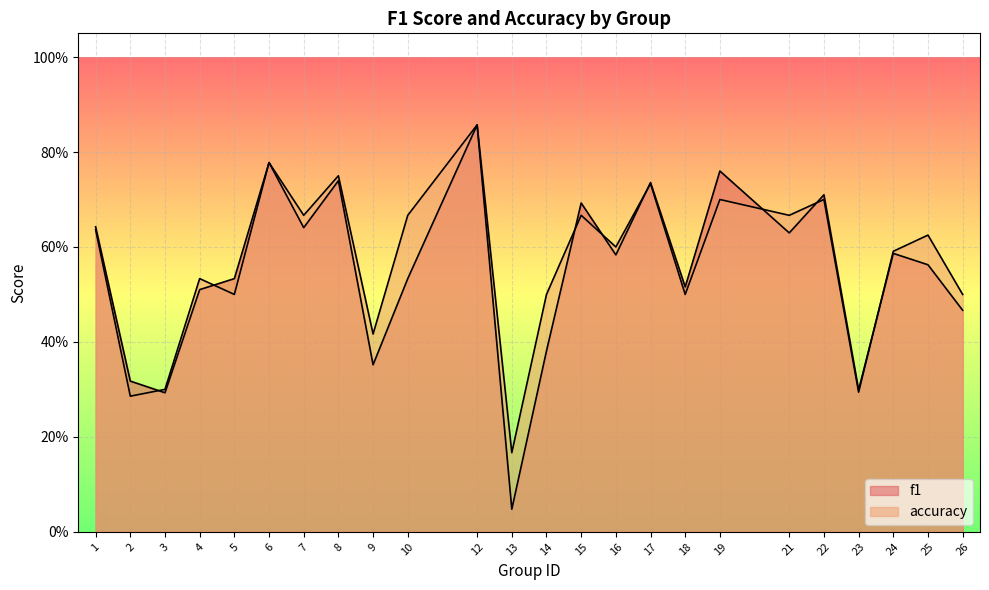

What is the sum of the f1 values at 22 and 26?

1.2